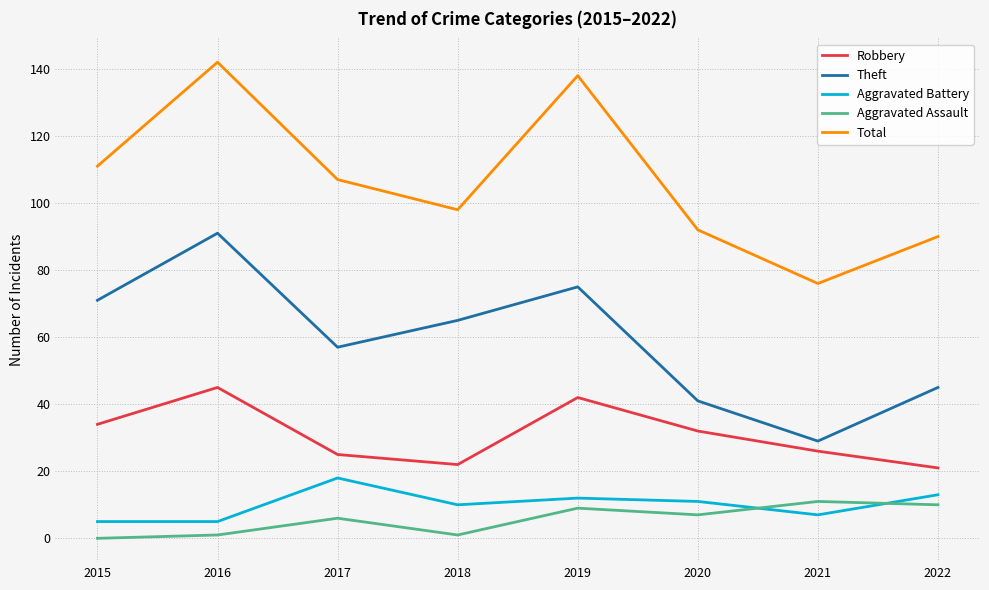

What is the total value across all series at 2015?

221